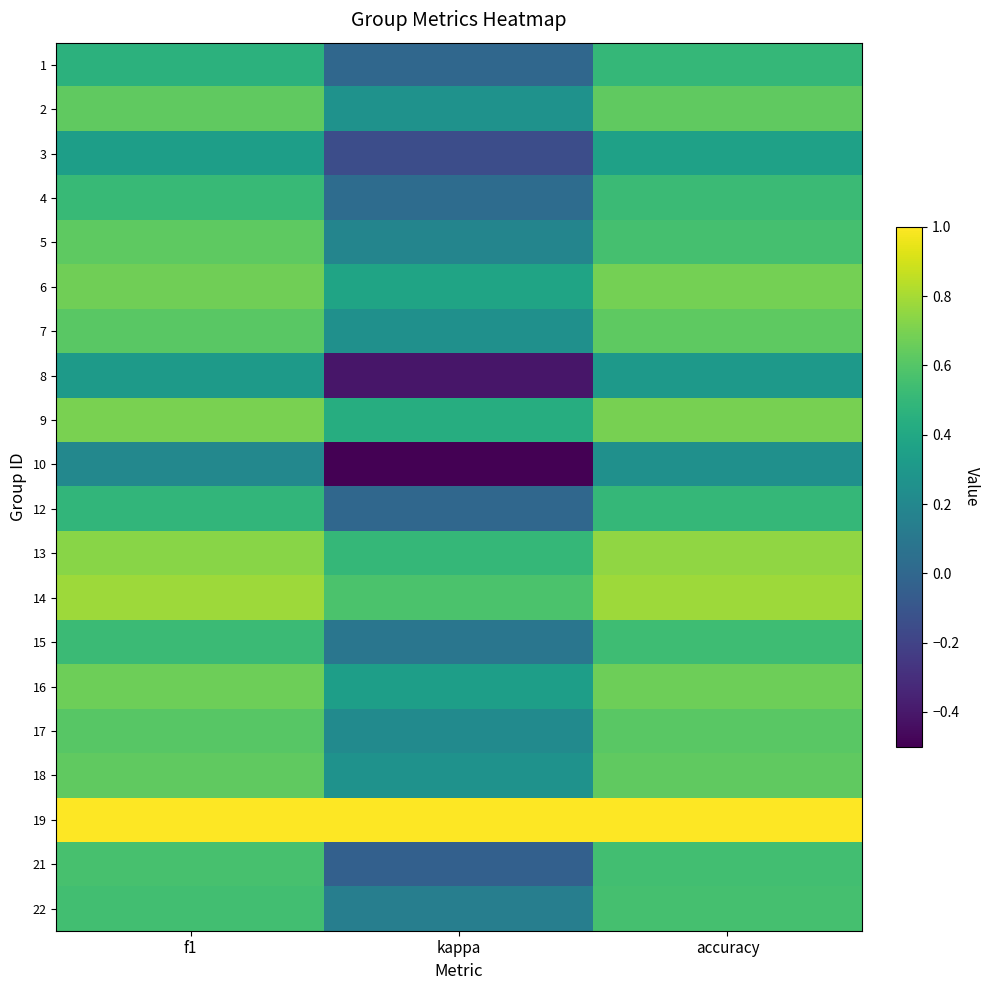

At how many categories does at least one series exceed 0?

3